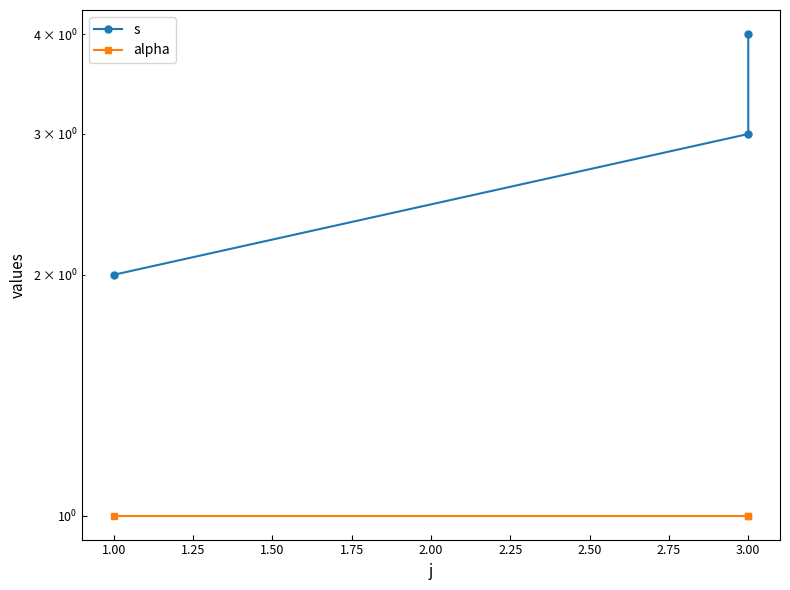

Does the chart have visible grid lines?

No